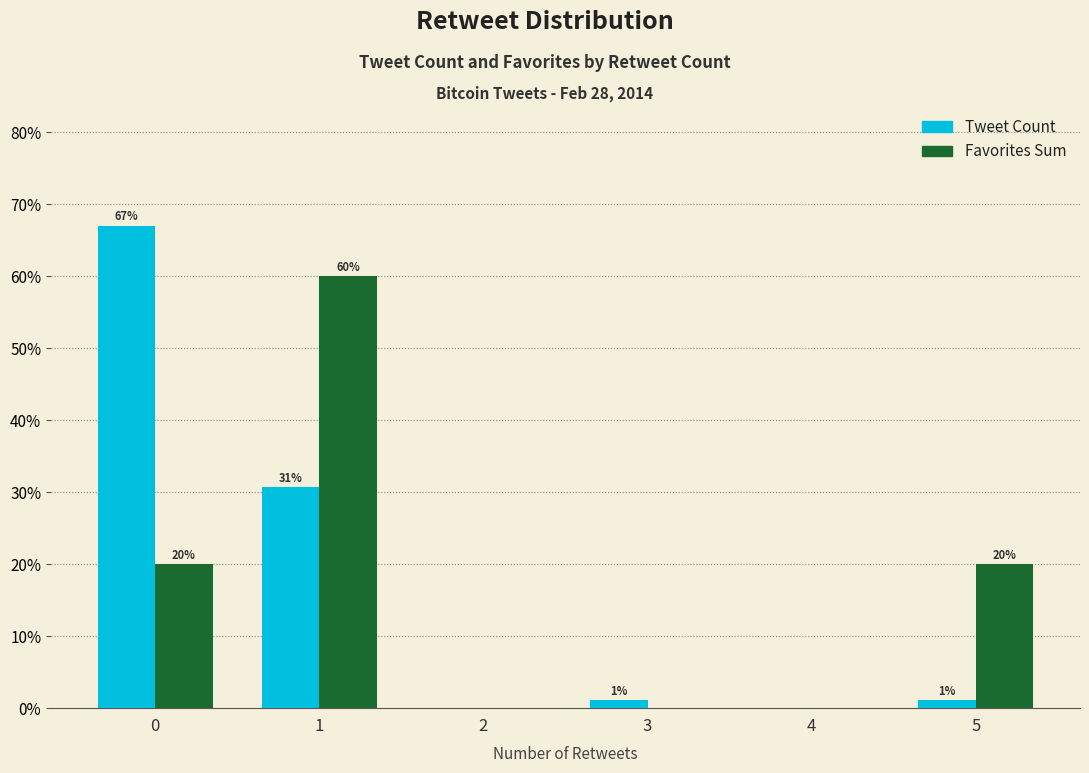

Between 0 and 3, which series saw the biggest shift?

Tweet Count